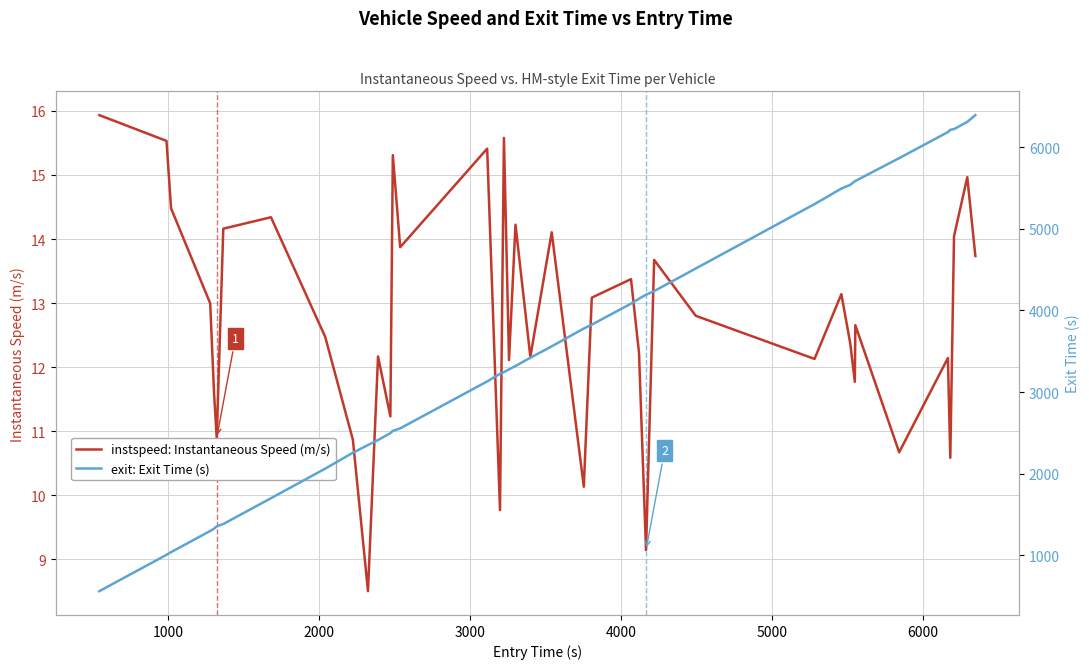

What is the value of the instspeed: Instantaneous Speed (m/s) point at the 36th from the left?

12.1